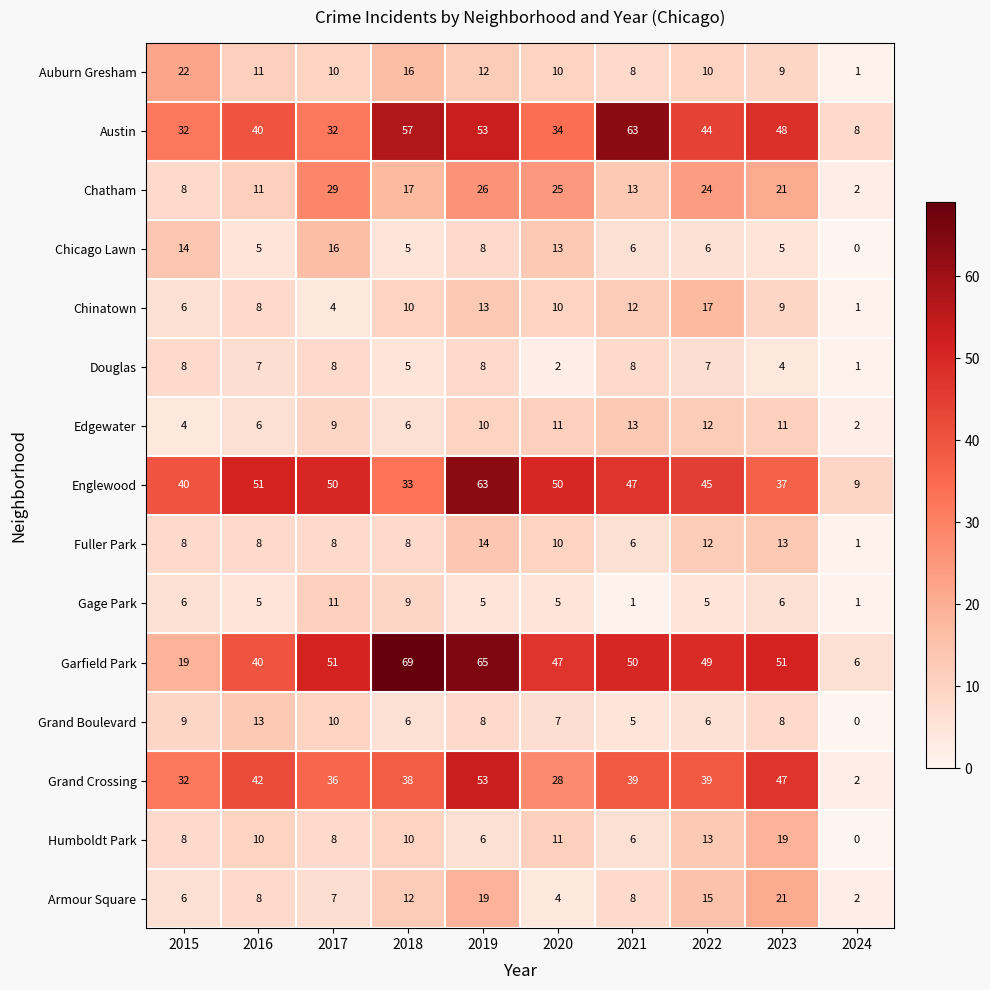

Which series has the largest range (max minus min)?

Garfield Park